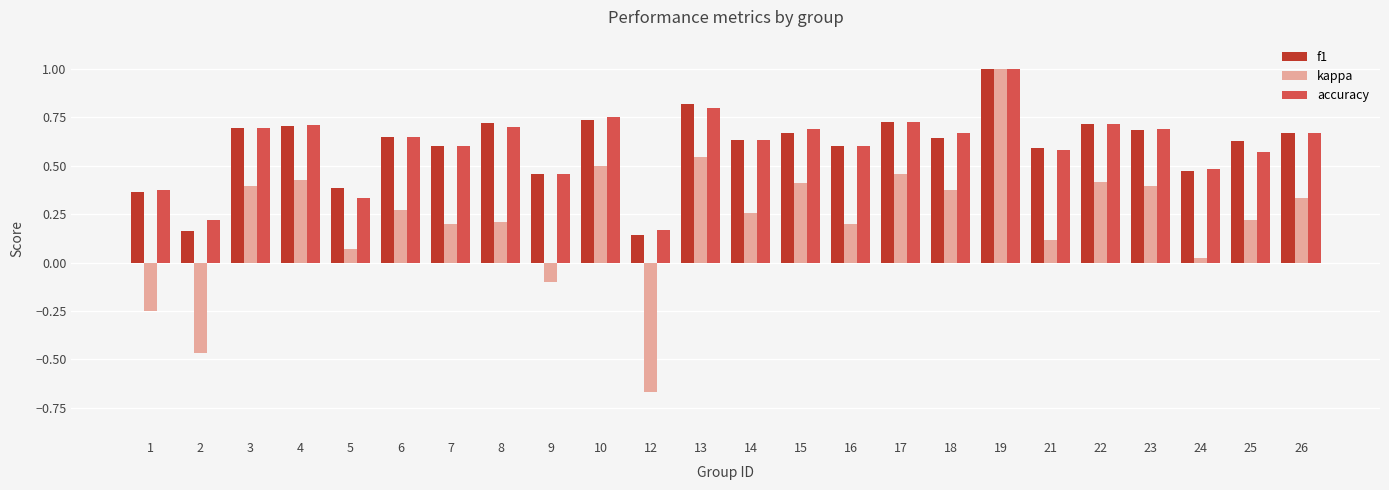

The value of accuracy at 18 is 0.2. True or false?

False